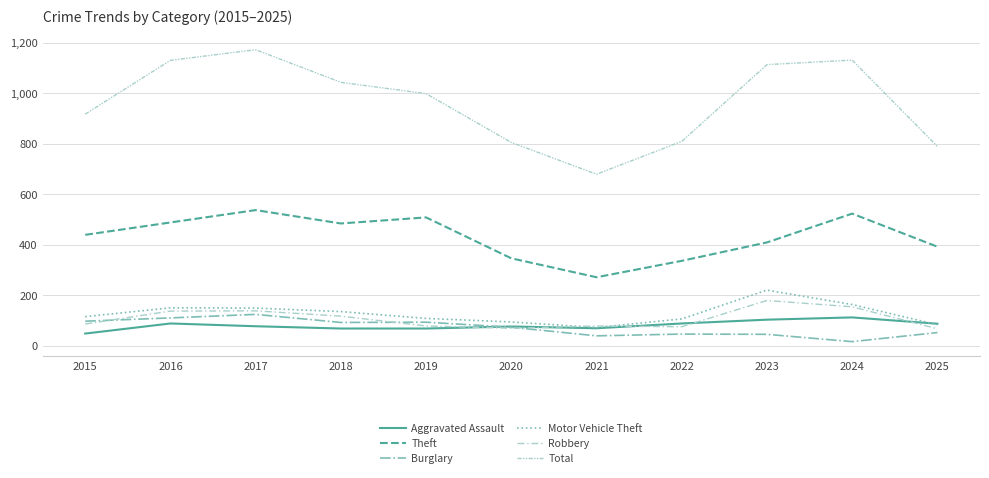

How many lines are shown in the chart?

6